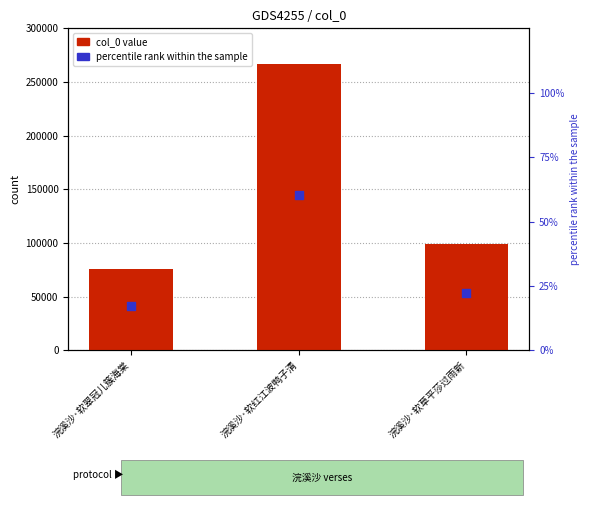

Which series contains the highest Y value?

col_0 value